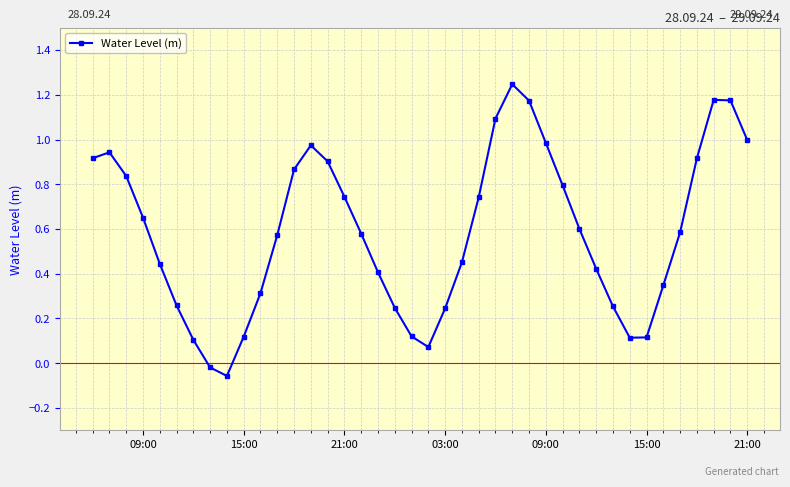

How many distinct data groups are displayed?

1